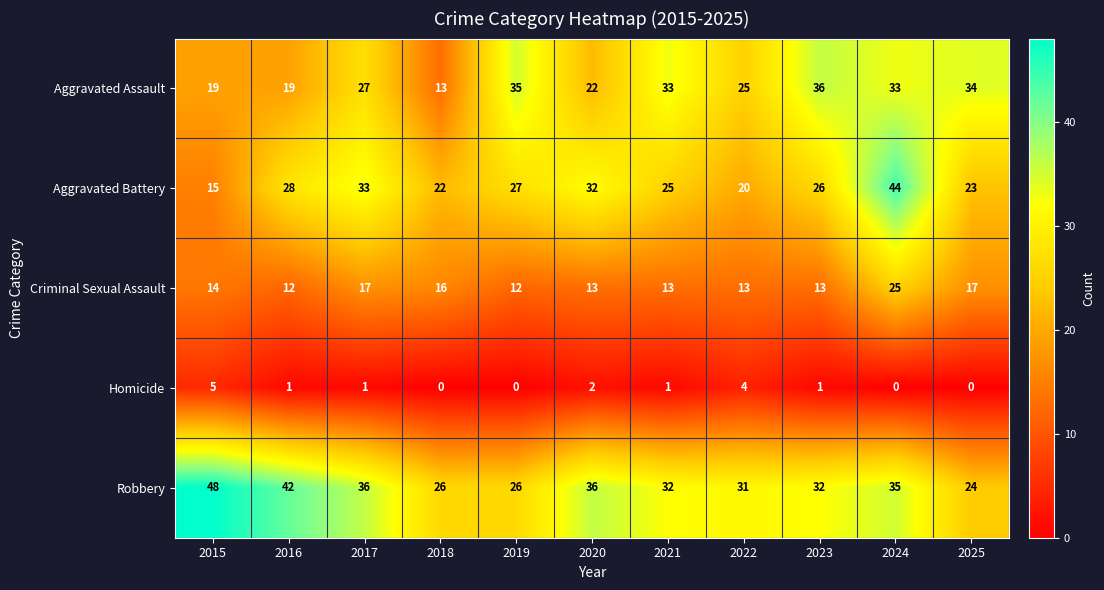

What is the sum of the Robbery values at 2020 and 2025?

60